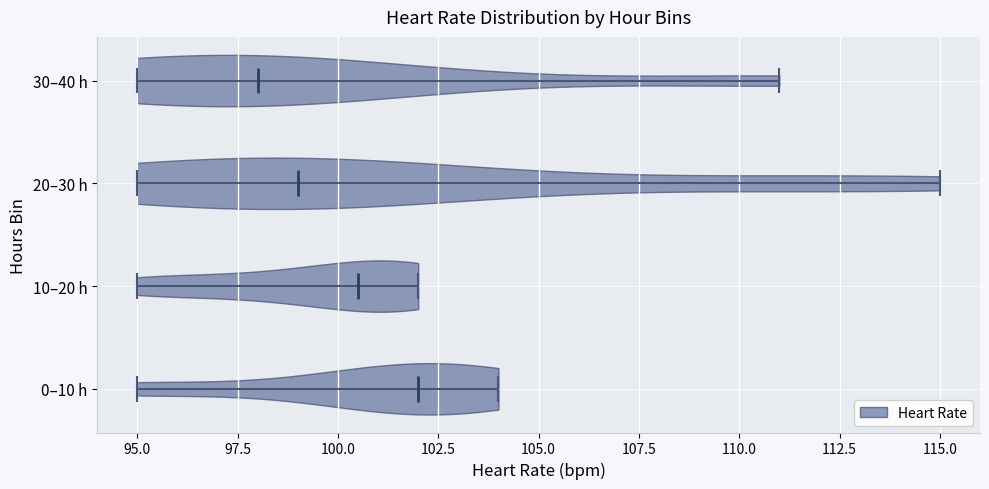

What is the highest point the violin for 0–10 h reaches on the x-axis? The values are not printed on the chart, so give them approximately, as read against the axis.

104.0